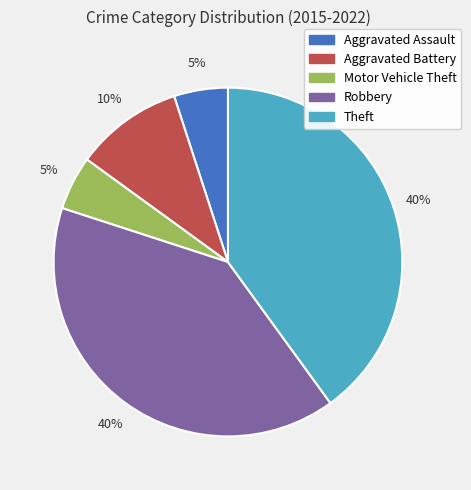

To the nearest percent, what portion does Motor Vehicle Theft represent?

5%